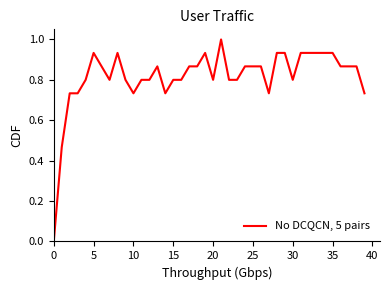

What is the difference between the maximum and minimum values?

1.0